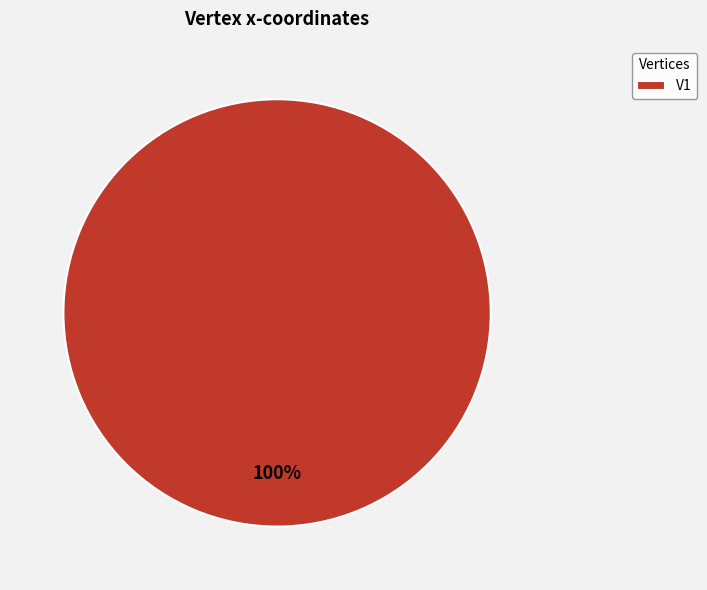

Rank the categories by value from highest to lowest.

V1